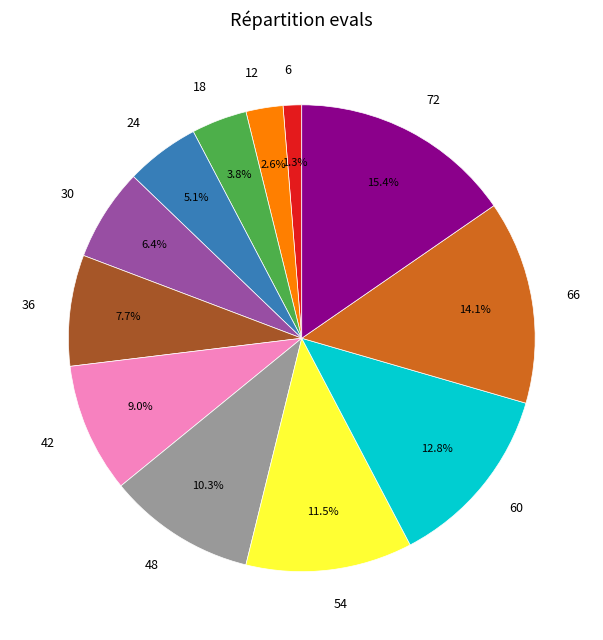

Combined, do 24 and 72 account for over 50%?

No